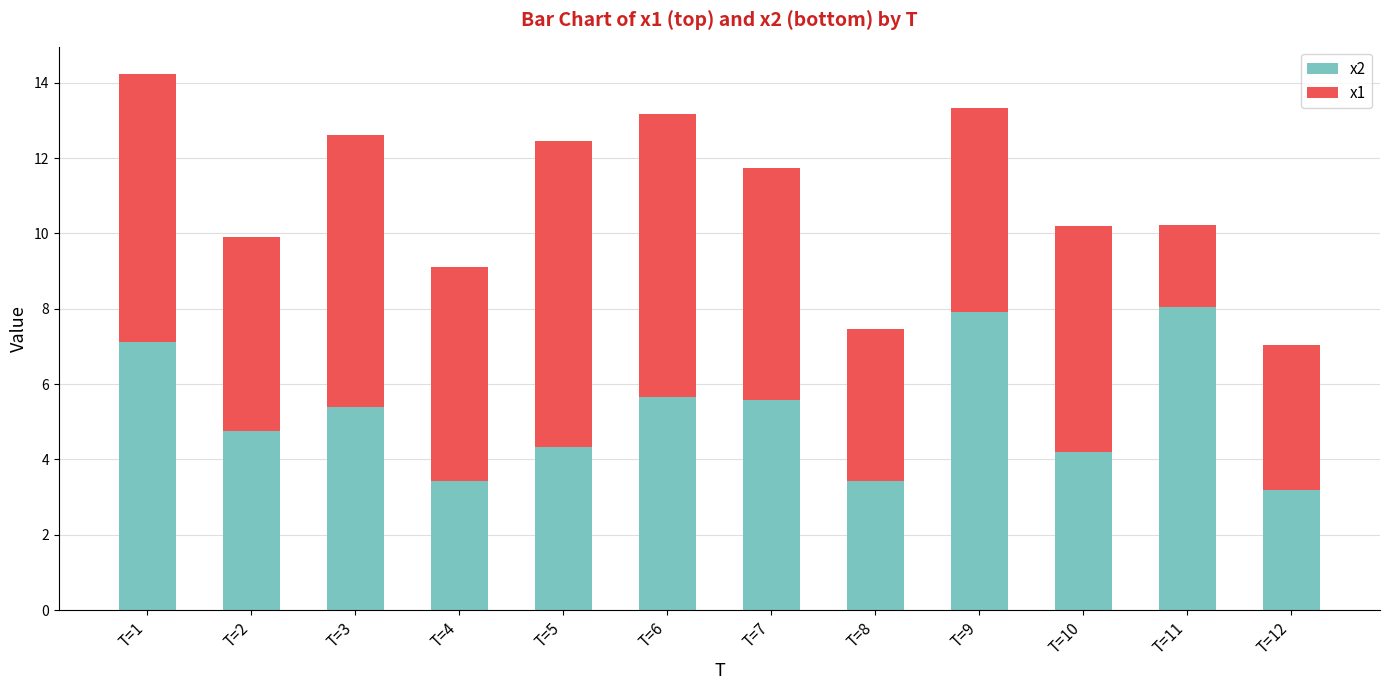

Reading right to left, what are the values for x2?

3.2	8.1	4.2	7.9	3.4	5.6	5.7	4.3	3.4	5.4	4.8	7.1